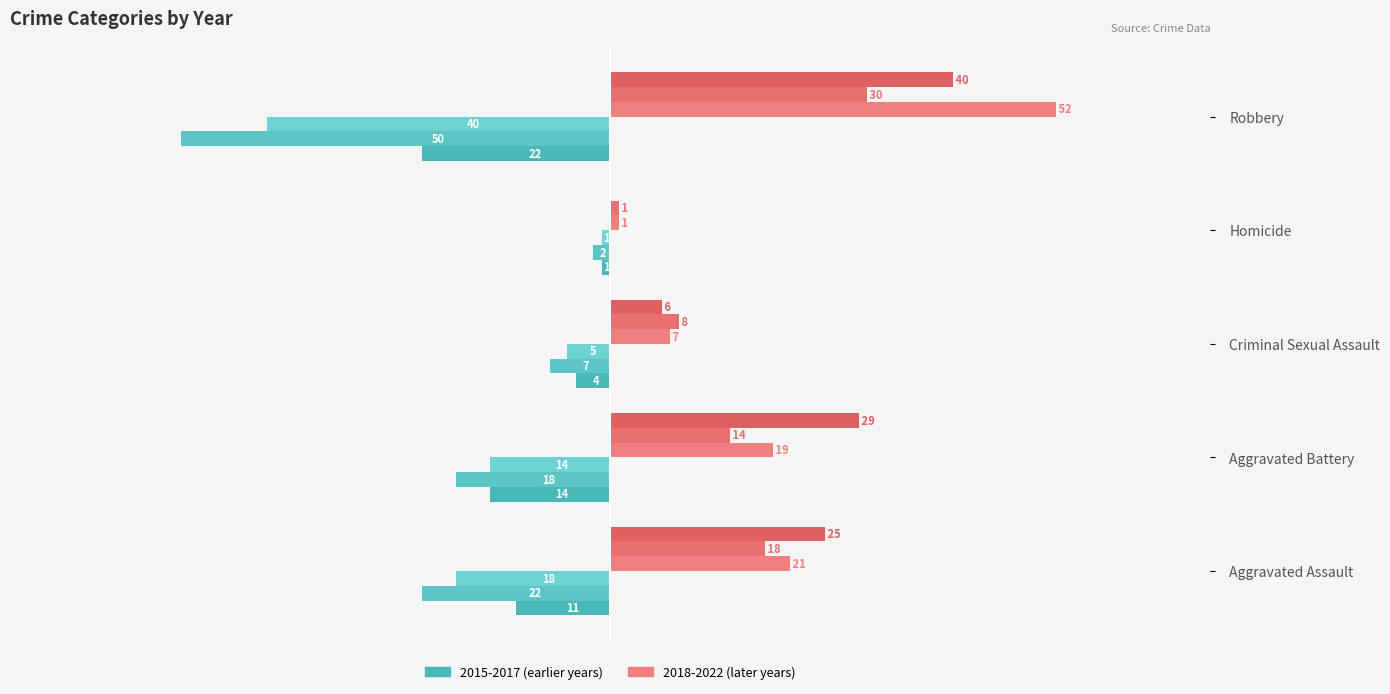

Reading left to right, list all the values displayed in this chart.

2015: -11	-14	-4	-1	-22
2016: -22	-18	-7	-2	-50
2017: -18	-14	-5	-1	-40
2018: 21	19	7	1	52
2019: 18	14	8	1	30
2022: 25	29	6	0	40